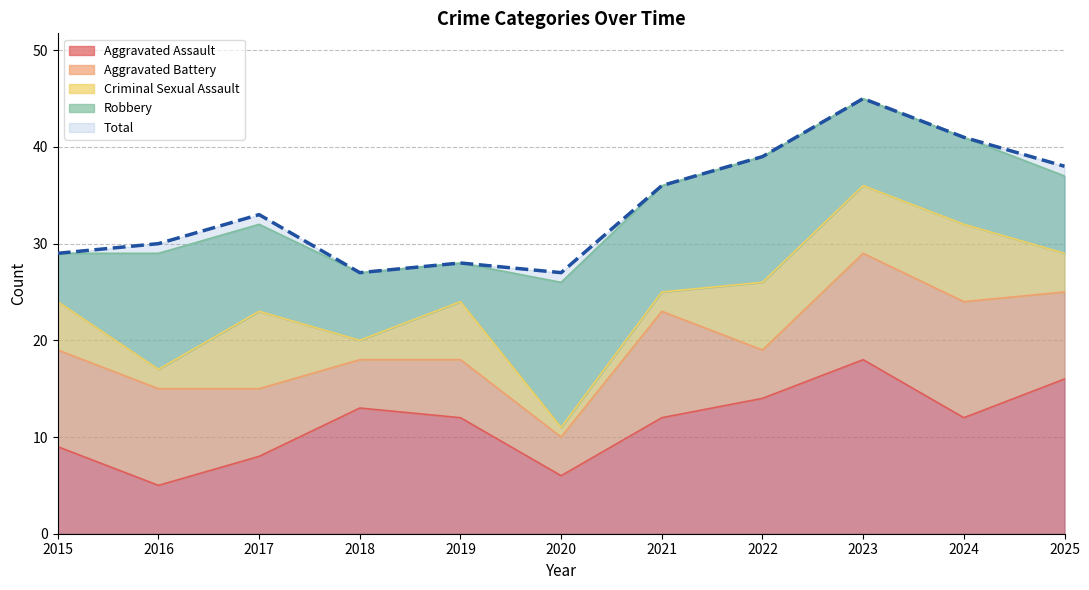

At 2020, list the series in order from largest to smallest.

Total, Robbery, Aggravated Assault, Aggravated Battery, Criminal Sexual Assault